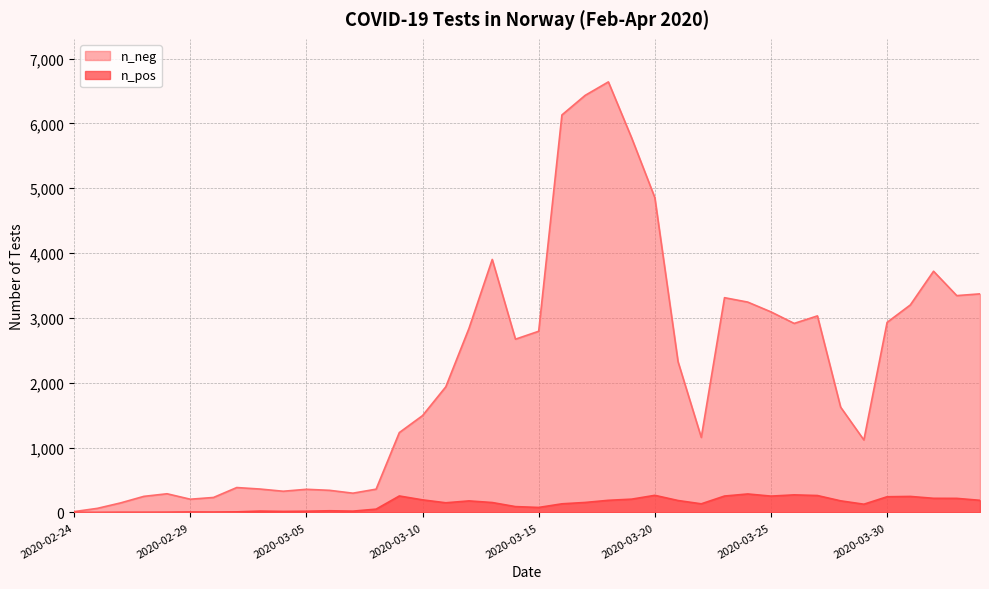

Rank the categories by n_neg value from highest to lowest.

2020-03-18, 2020-03-17, 2020-03-16, 2020-03-19, 2020-03-20, 2020-03-13, 2020-04-01, 2020-04-03, 2020-04-02, 2020-03-23, 2020-03-24, 2020-03-31, 2020-03-25, 2020-03-27, 2020-03-30, 2020-03-26, 2020-03-12, 2020-03-15, 2020-03-14, 2020-03-21, 2020-03-11, 2020-03-28, 2020-03-10, 2020-03-09, 2020-03-22, 2020-03-29, 2020-03-02, 2020-03-03, 2020-03-08, 2020-03-05, 2020-03-06, 2020-03-04, 2020-03-07, 2020-02-28, 2020-02-27, 2020-03-01, 2020-02-29, 2020-02-26, 2020-02-25, 2020-02-24